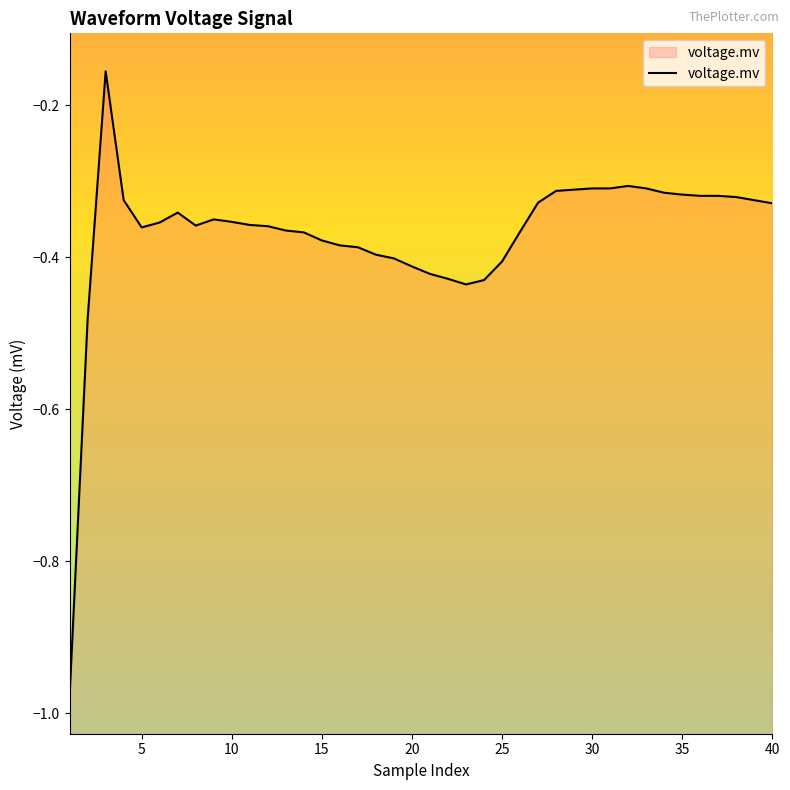

Does the chart display data point markers on the line(s)?

No